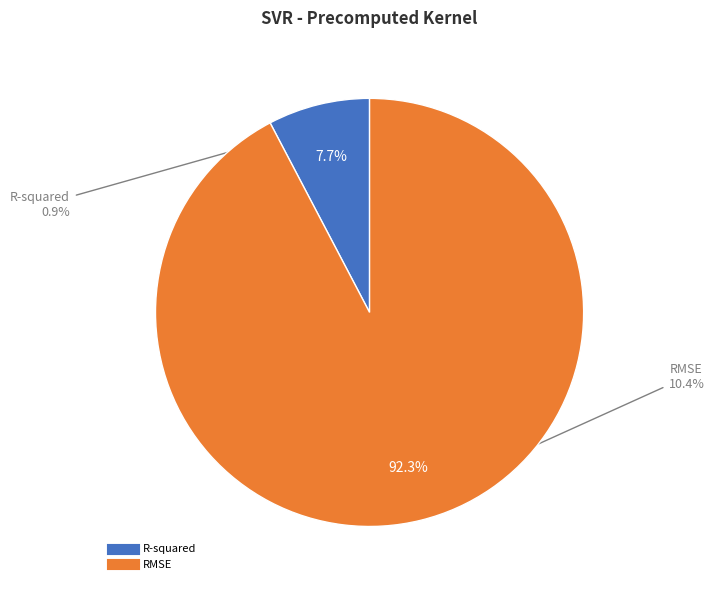

Is it true that R-squared is 8% of the pie?

True